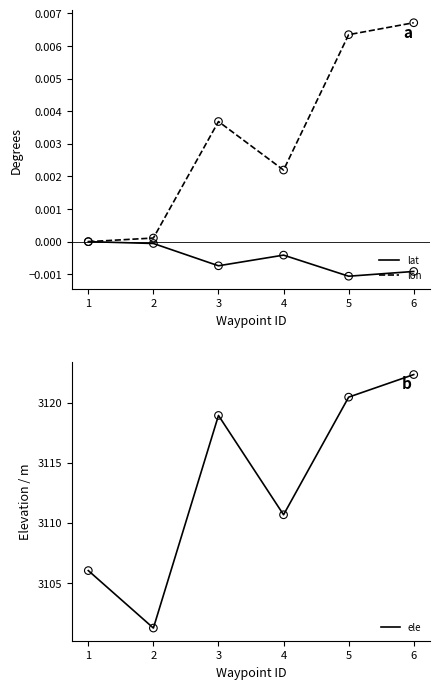

At how many categories does at least one series exceed 2131?

6